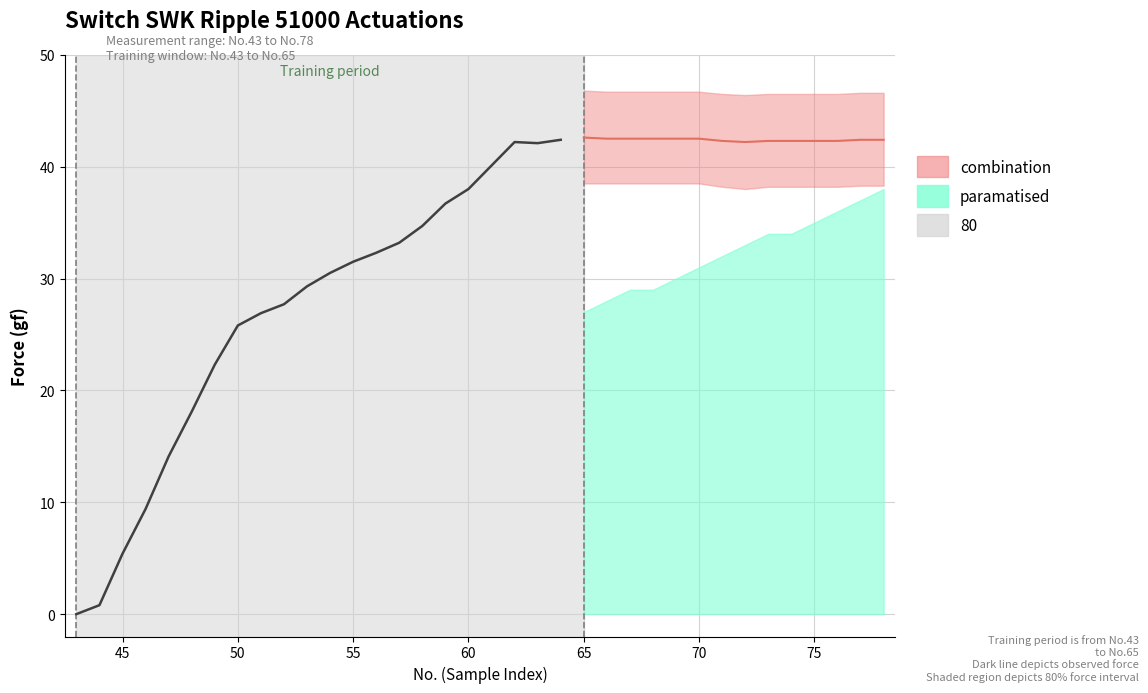

True or false: Force (gf) and Force Upper (gf) cross at least once.

False